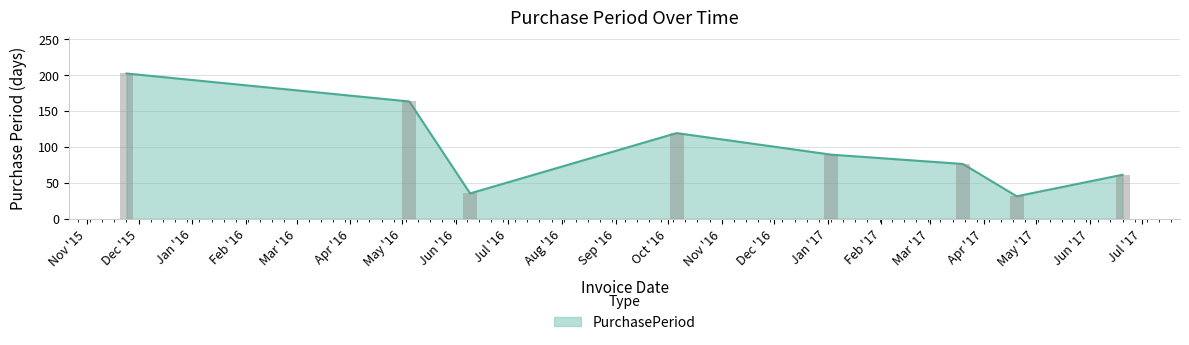

What is the sum of all values?

776